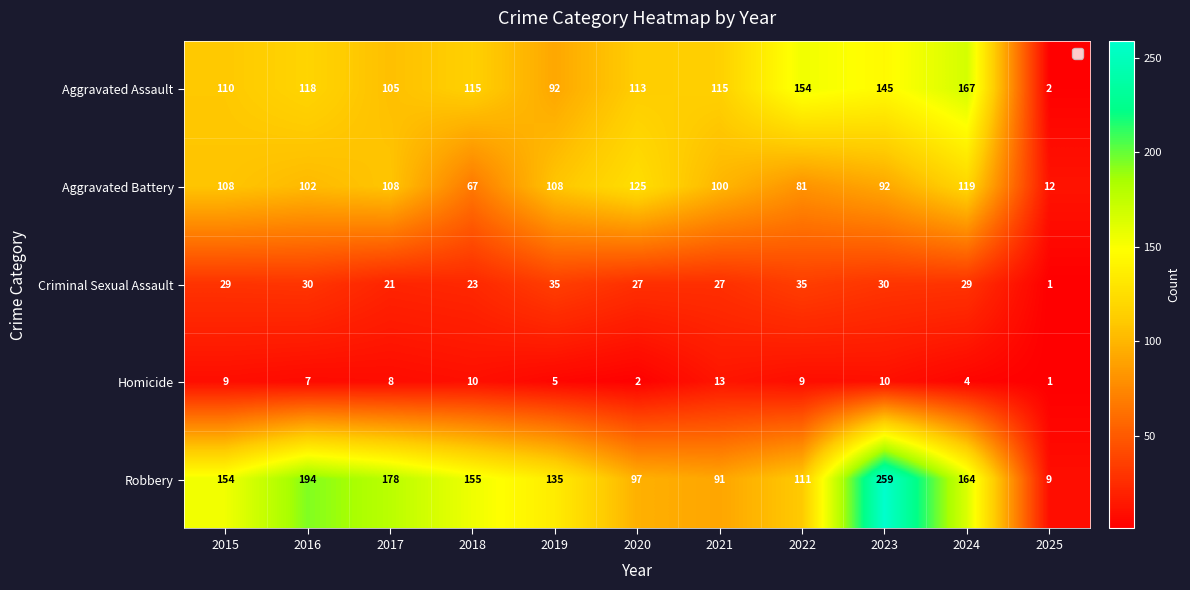

Which series has the largest total across all categories?

Robbery